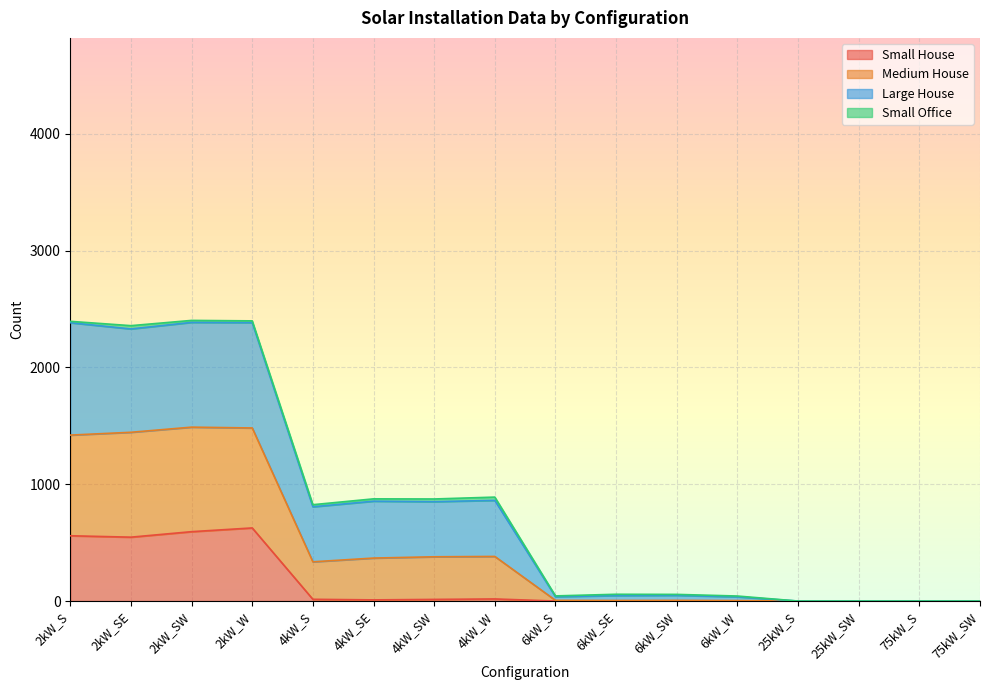

True or false: Total Units has more than 0 points higher than both neighbors.

True